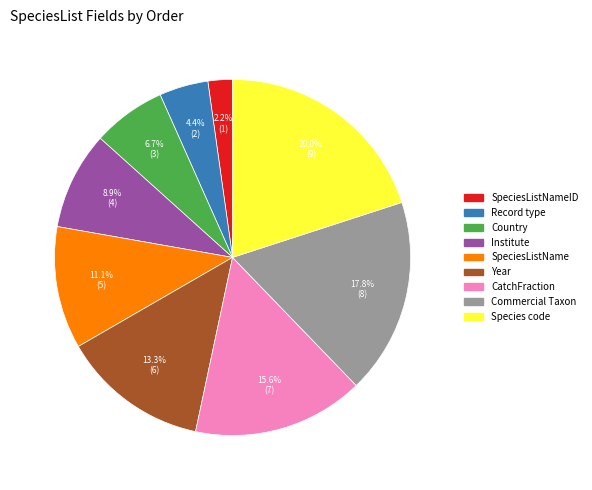

Rank the categories by value from lowest to highest.

SpeciesListNameID, Record type, Country, Institute, SpeciesListName, Year, CatchFraction, Commercial Taxon, Species code